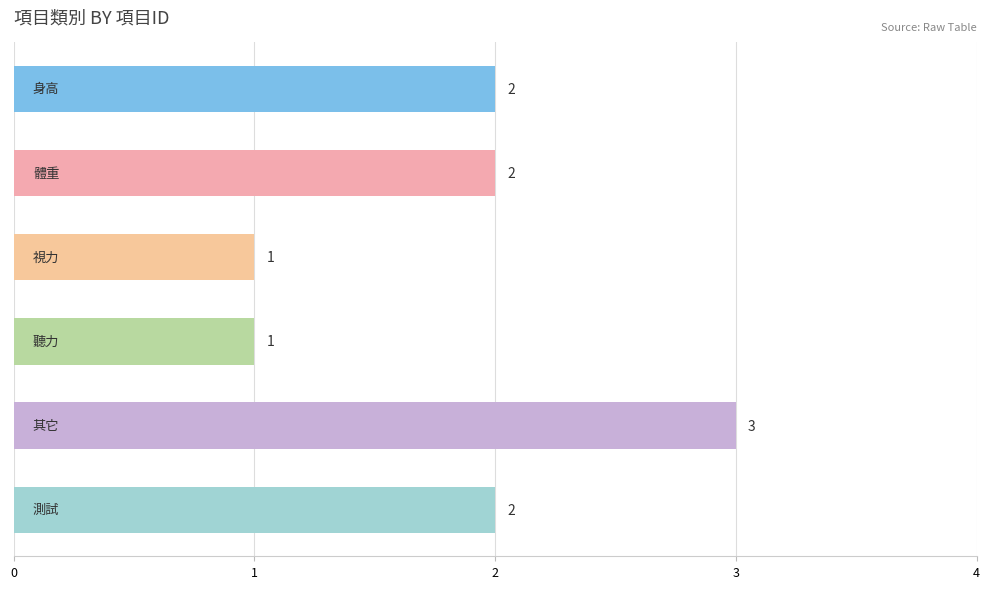

Count the number of data series in this chart.

1